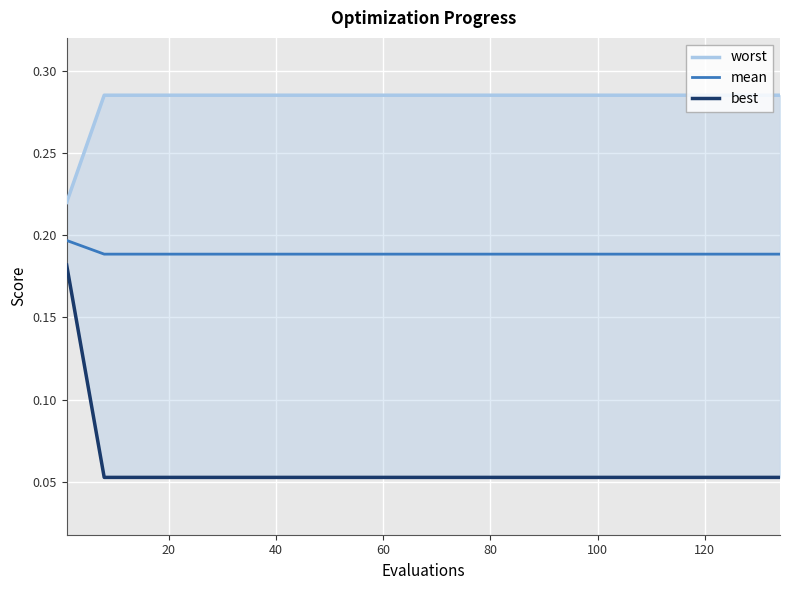

Count the best values in the range 0 to 1.

20